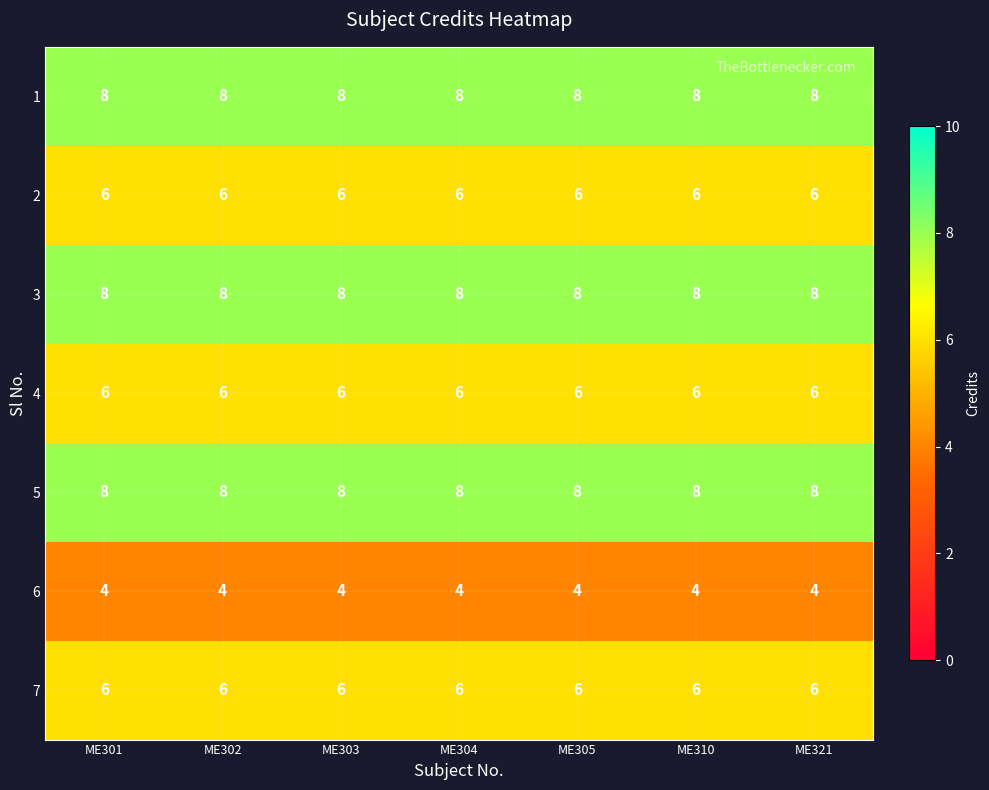

Is it true that 2 equals 10 at ME310?

False